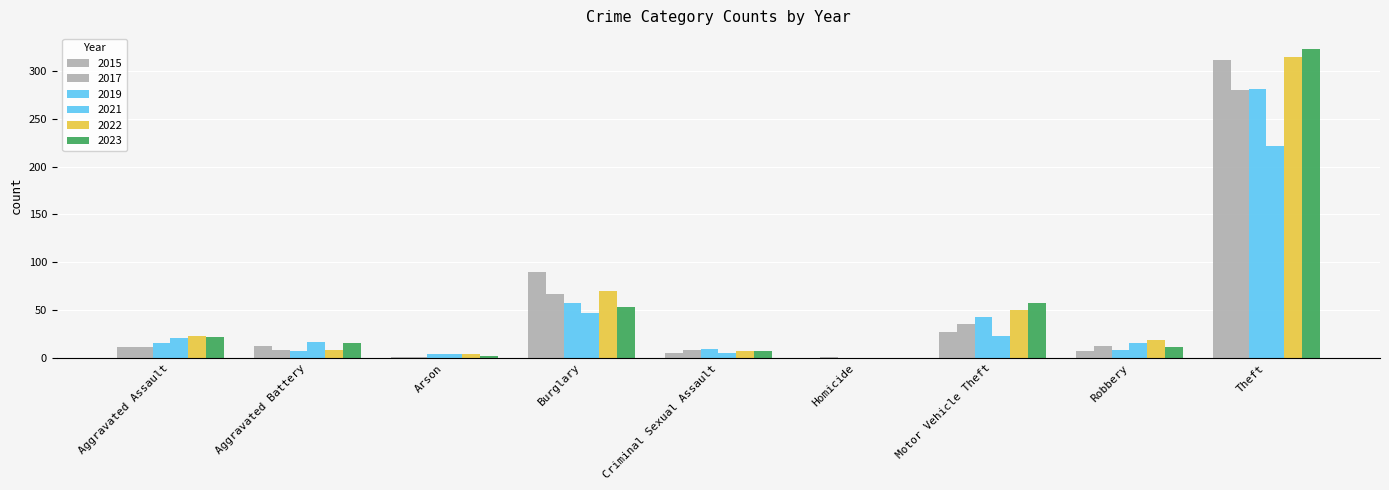

Are the bars grouped side by side (vs. stacked)?

Yes